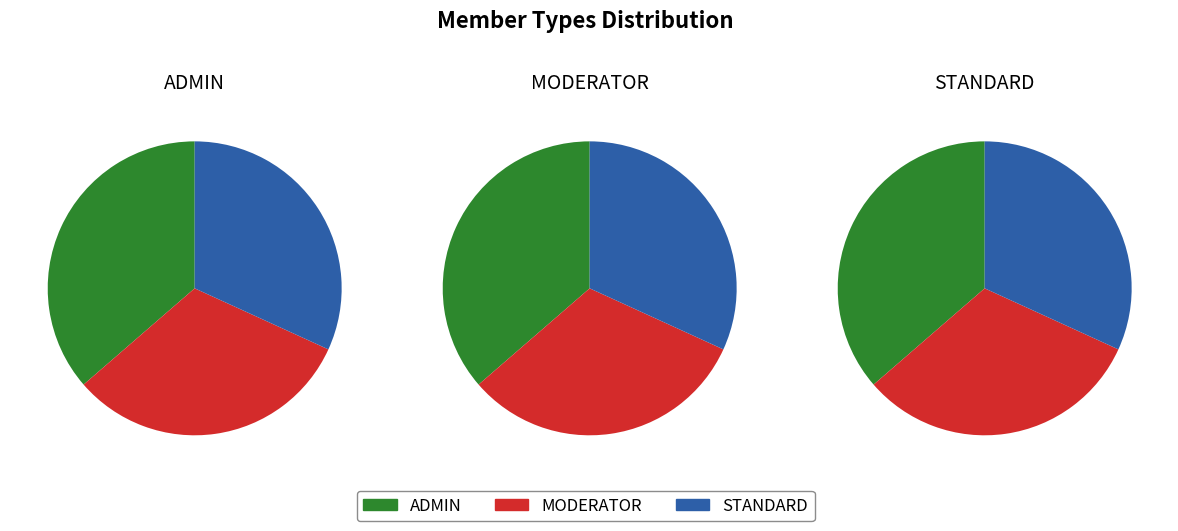

To the nearest percent, what is the difference between the largest and smallest slice percentages?

5%